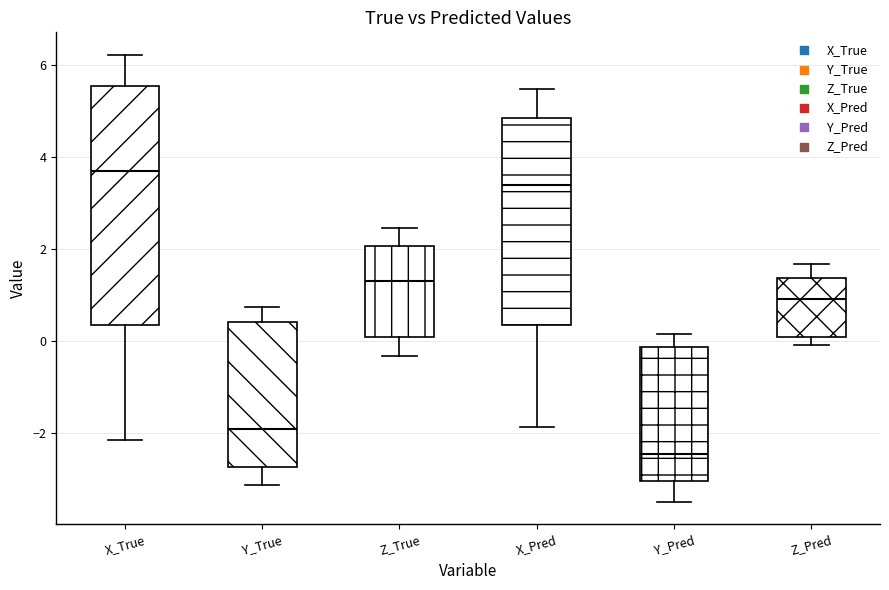

Reading left to right, read every box against the y-axis: the position of its median line, the range the box covers, and the ends of its whiskers. The values are not printed on the chart, so give them approximately, as read against the axis.

X_True: median 3.8, box 0.4 to 5.6, whiskers -2.2 to 6.2
Y_True: median -2.0, box -2.8 to 0.4, whiskers -3.2 to 0.8
Z_True: median 1.4, box 0.0 to 2.0, whiskers -0.4 to 2.4
X_Pred: median 3.4, box 0.4 to 4.8, whiskers -1.8 to 5.4
Y_Pred: median -2.4, box -3.0 to -0.2, whiskers -3.4 to 0.2
Z_Pred: median 1.0, box 0.0 to 1.4, whiskers 0.0 (just below the box's lower edge) to 1.6